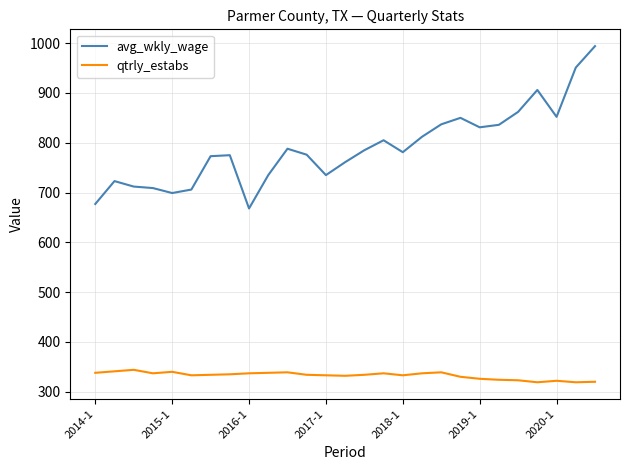

What is the difference between the maximum and minimum values in the avg_wkly_wage series?

326